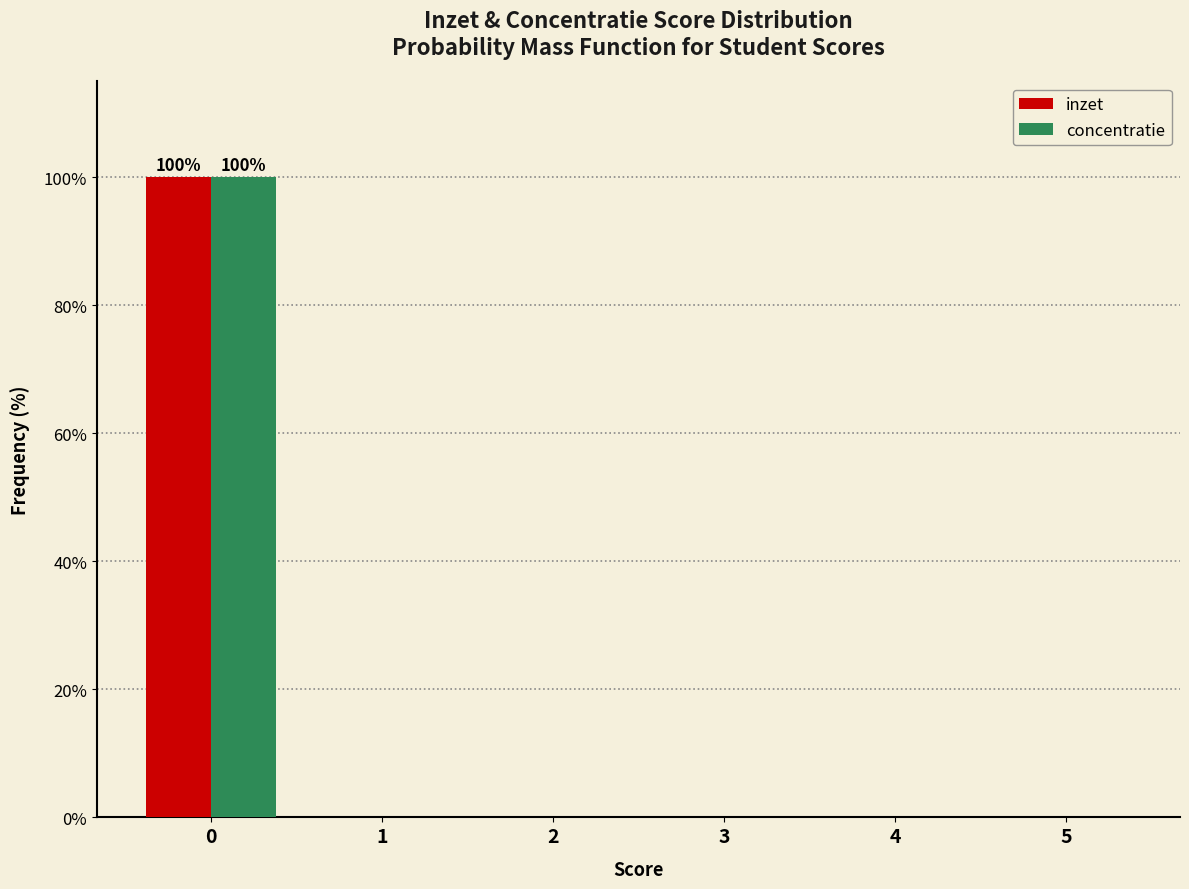

Reading left to right, list all the values displayed in this chart.

inzet: 0=100	1=0	2=0	3=0	4=0	5=0
concentratie: 0=100	1=0	2=0	3=0	4=0	5=0